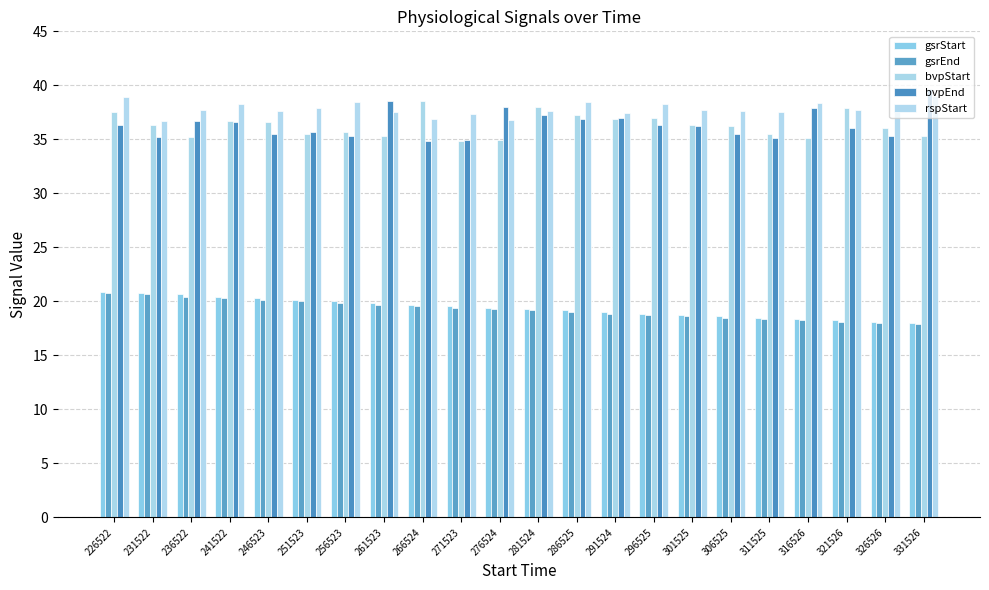

Rank the series by their maximum value, from lowest to highest.

gsrEnd, gsrStart, bvpStart, rspStart, bvpEnd